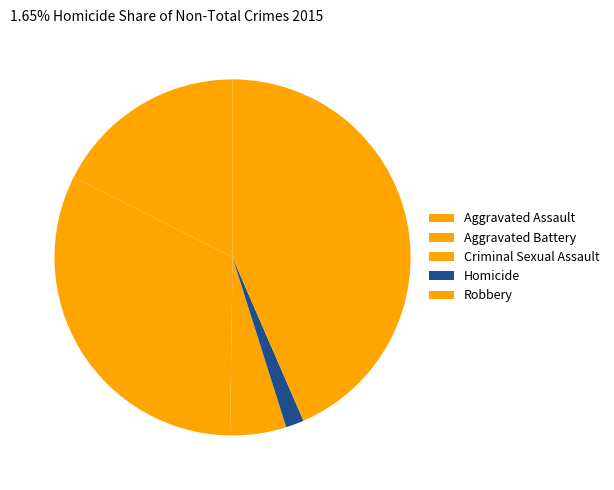

To the nearest percent, what is the combined percentage of Aggravated Battery and Homicide?

34%